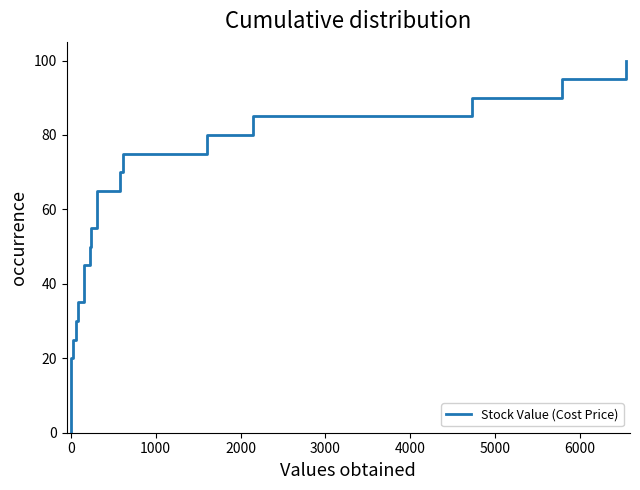

Reading right to left, transcribe all the data shown in this chart.

100.0	95.0	90.0	85.0	80.0	75.0	70.0	65.0	60.0	55.0	50.0	45.0	40.0	35.0	30.0	25.0	20.0	15.0	10.0	5.0	0.0